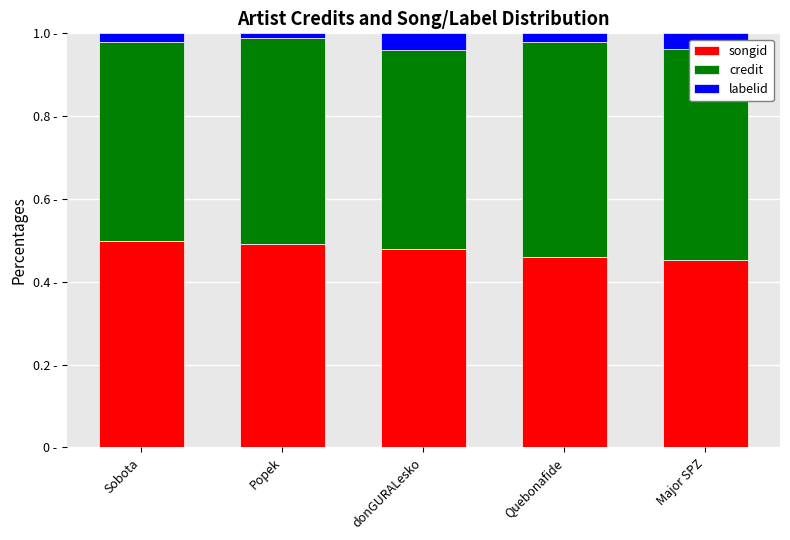

What are all the series names shown in the legend?

songid, credit, labelid